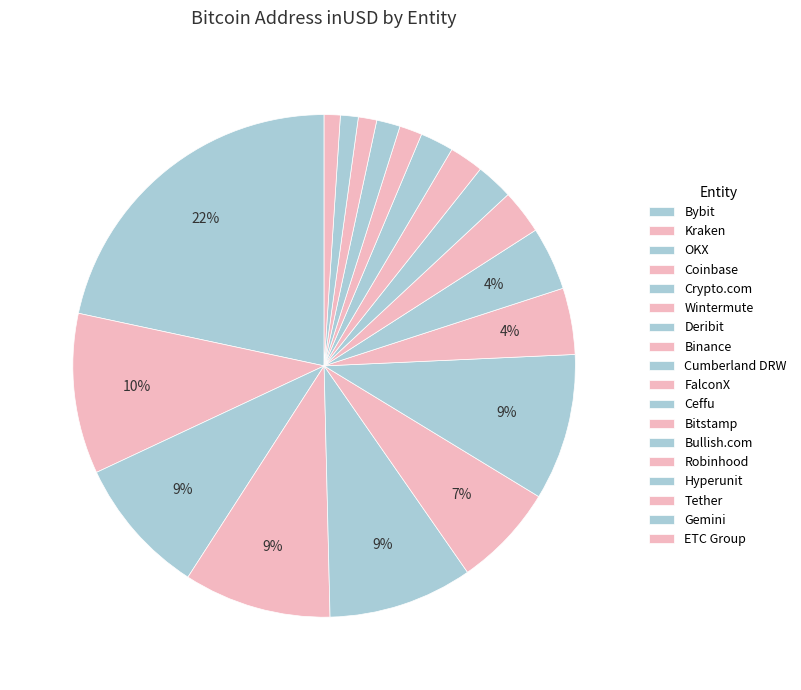

To the nearest percent, what is the average slice percentage?

6%